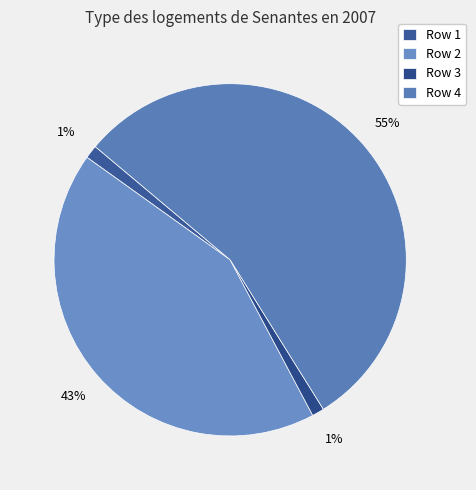

How many slices are in this pie chart?

4